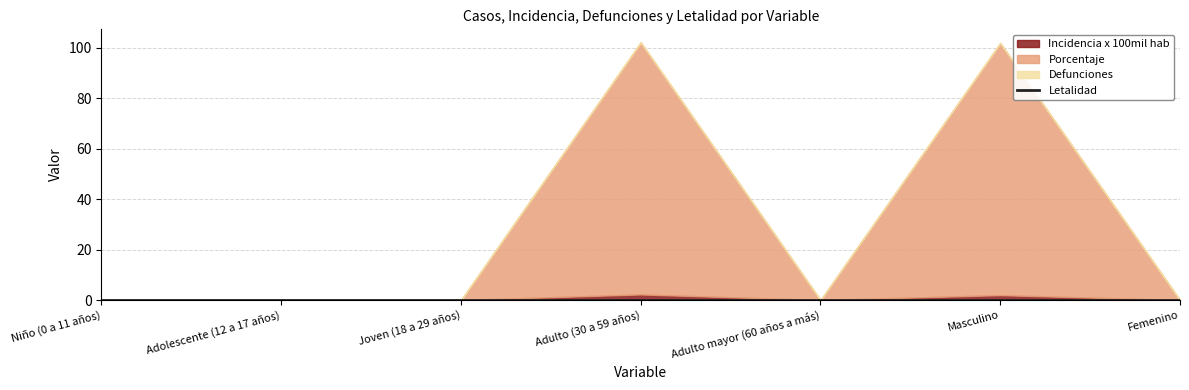

How many porcentaje values are between 0 and 100?

7